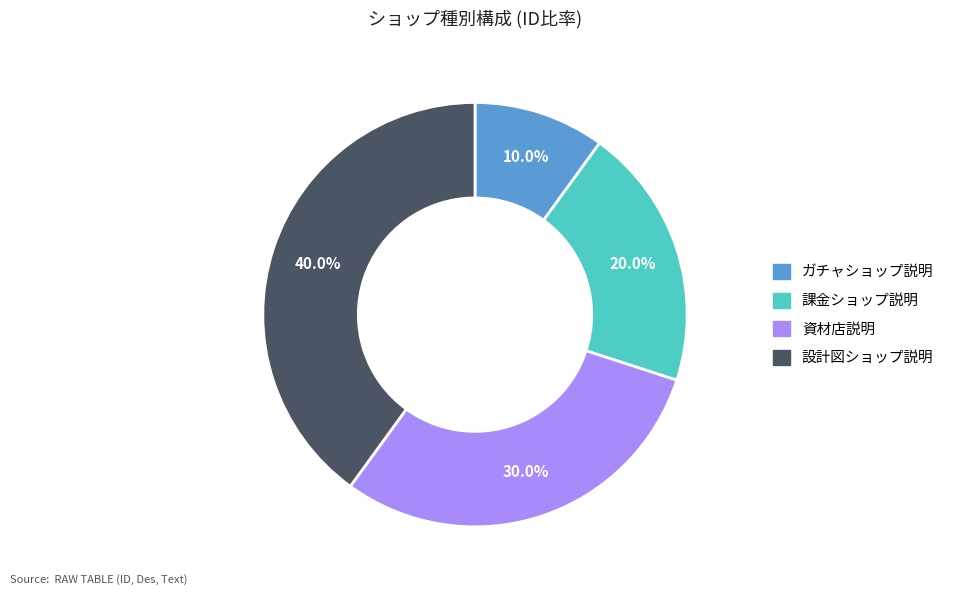

To the nearest percent, what is the difference between the 資材店説明 and ガチャショップ説明 slice percentages?

20%